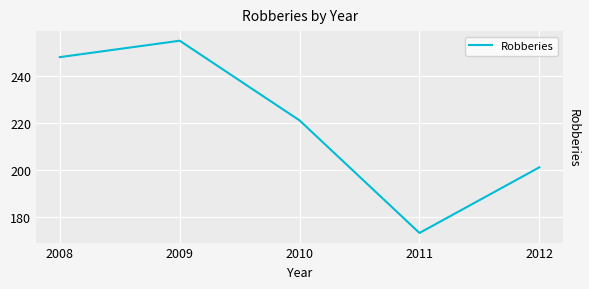

List the labels in order of value, largest first.

2009, 2008, 2010, 2012, 2011